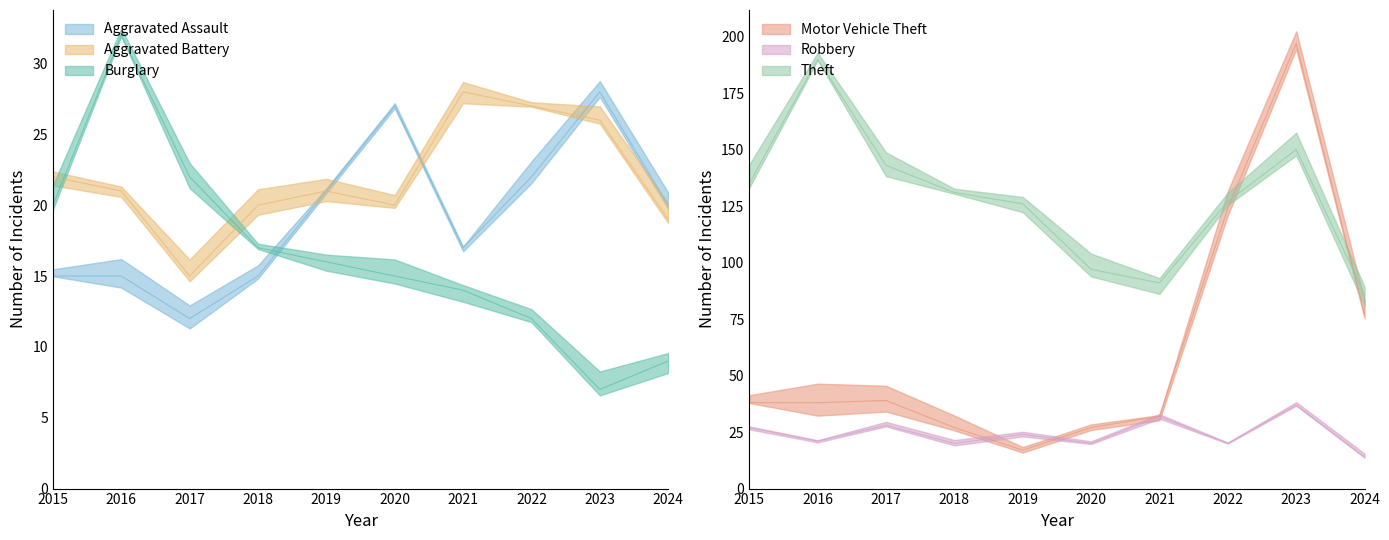

Does the chart have visible grid lines?

No